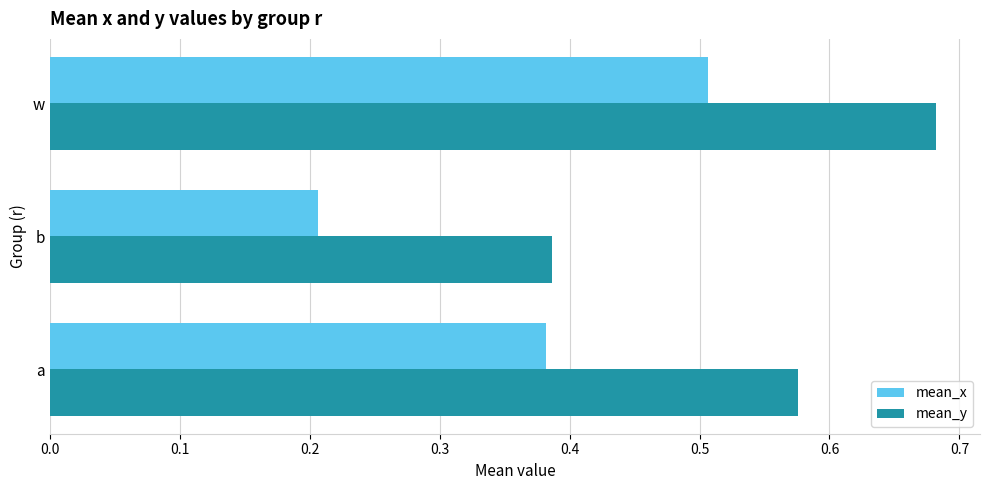

Rank the series by their average value, from highest to lowest.

mean_y, mean_x